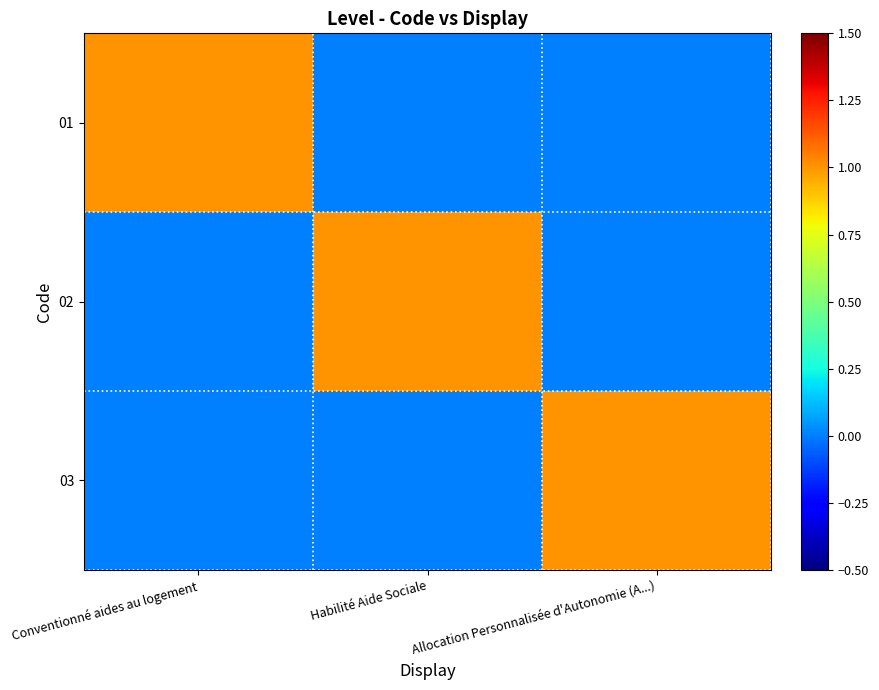

How many 01 values are between 0 and 1?

3